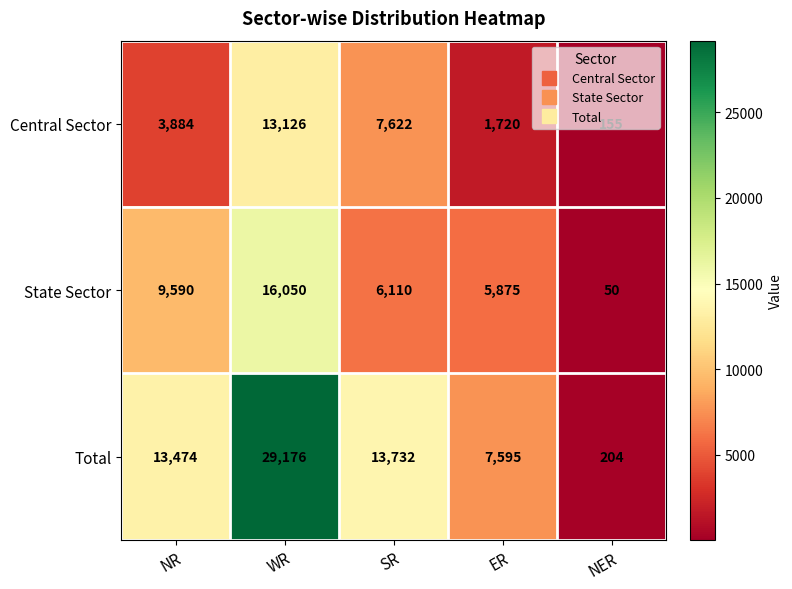

What is the maximum value for Total?

29176